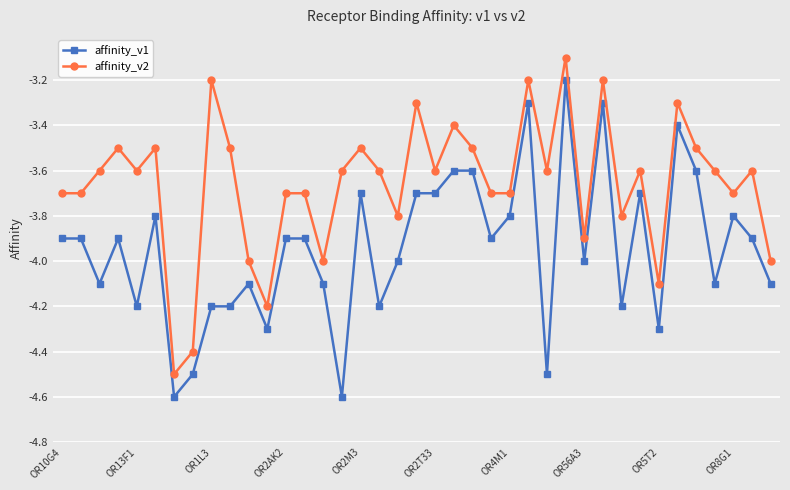

Rank the series by their maximum value, from highest to lowest.

affinity_v2, affinity_v1